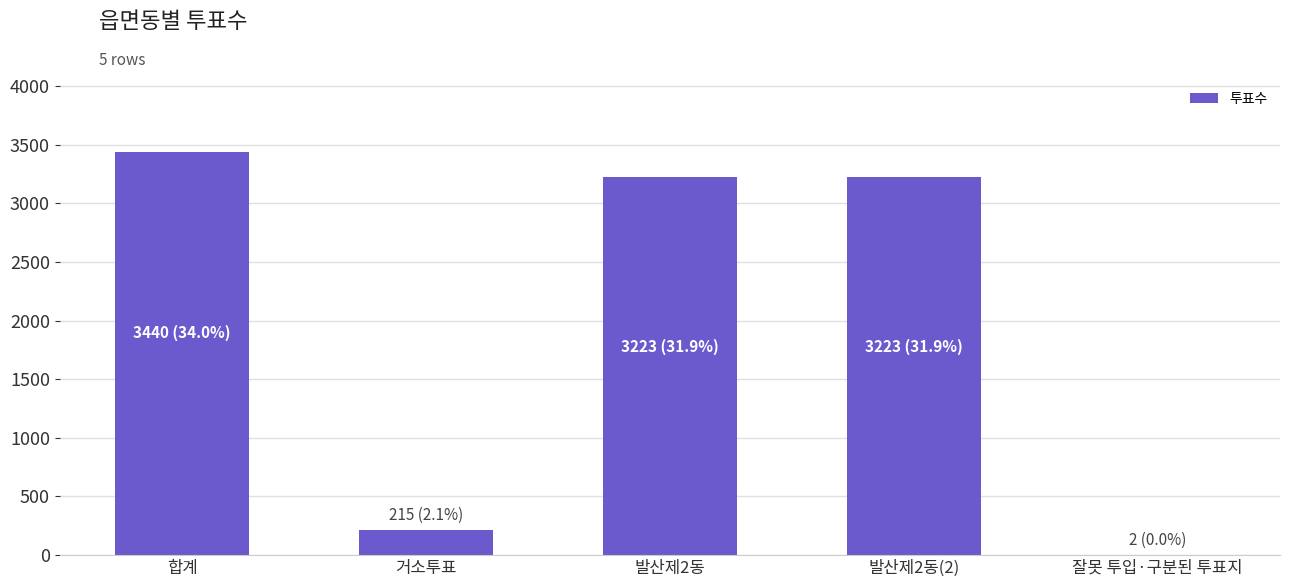

Which category has the highest value across all series?

합계